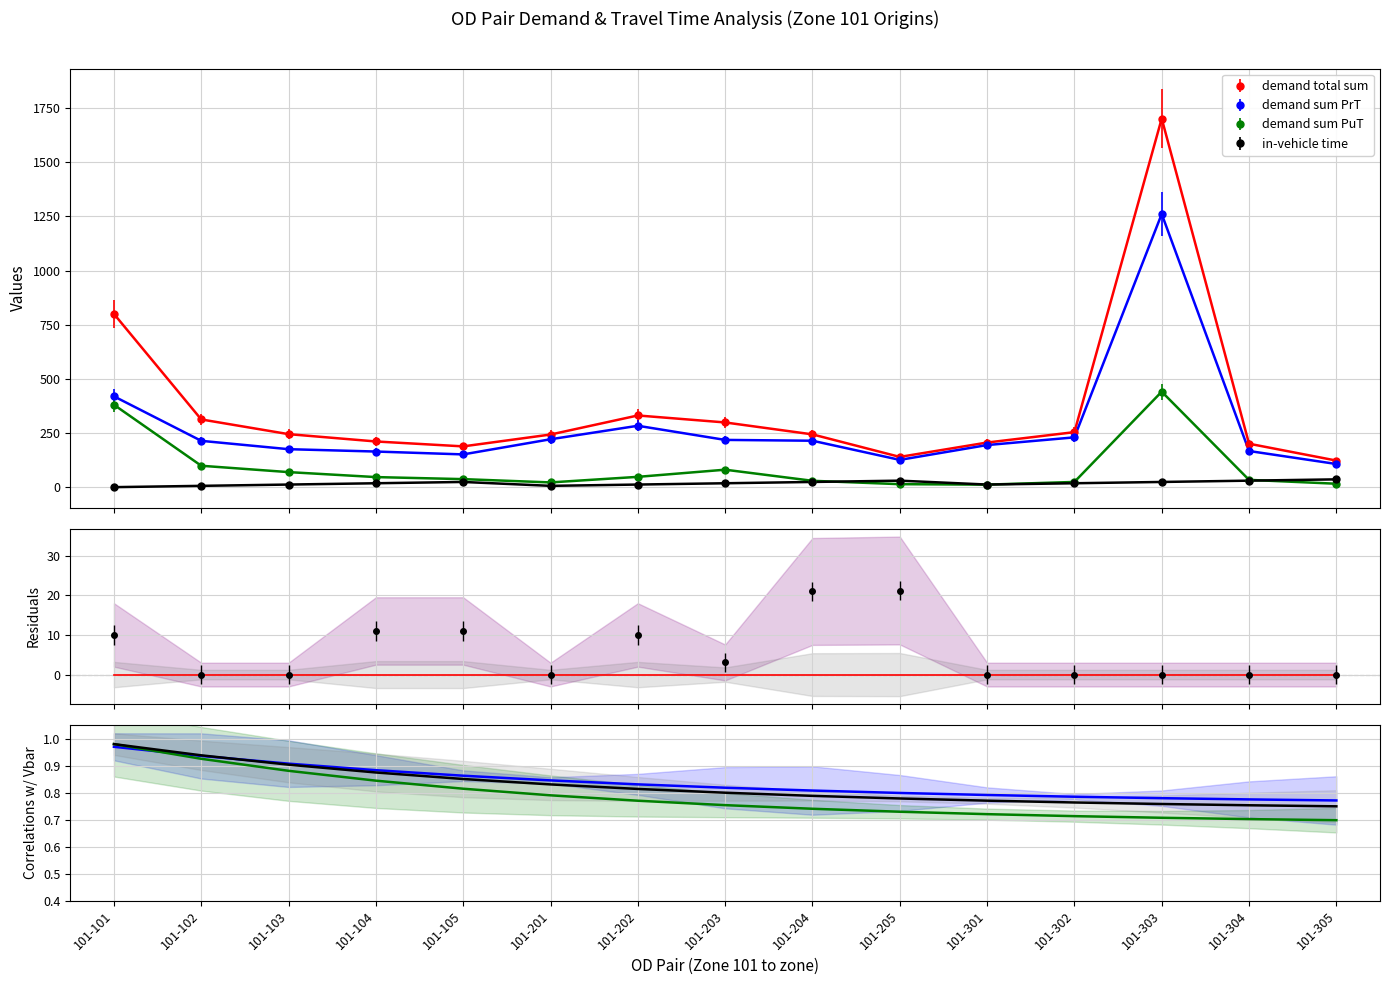

Which series changed the most between 101-301 and 101-304?

demand sum PuT